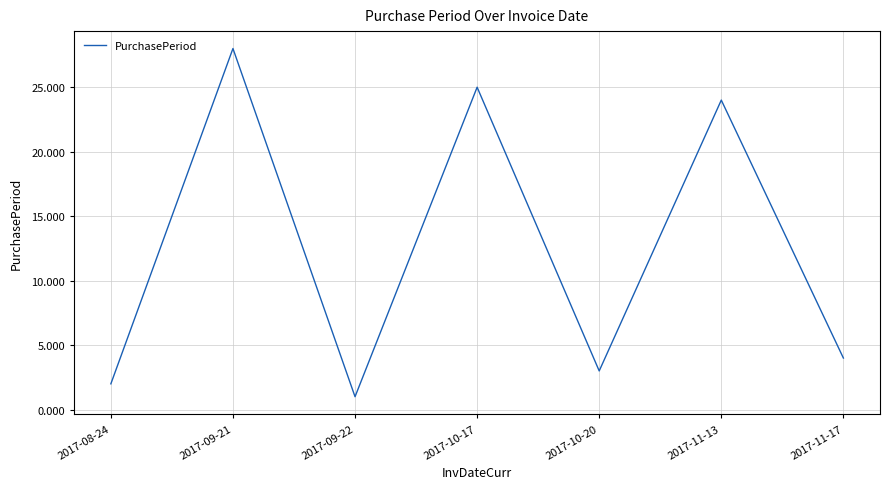

At which category does the chart reach its minimum across all series?

2017-09-22